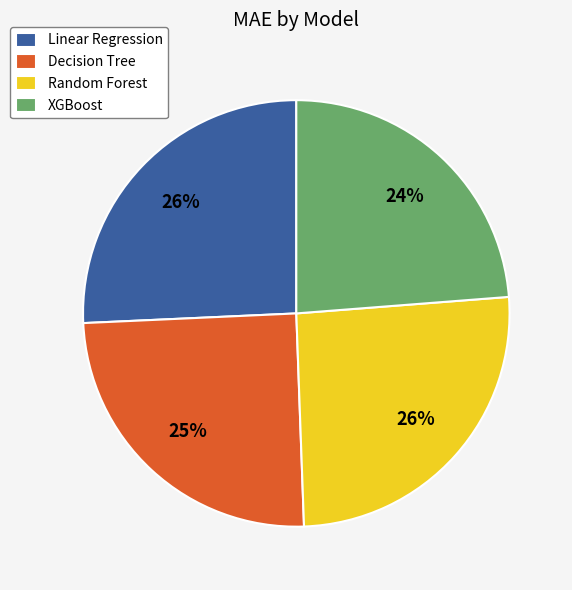

Which category has the smallest portion of the pie?

XGBoost